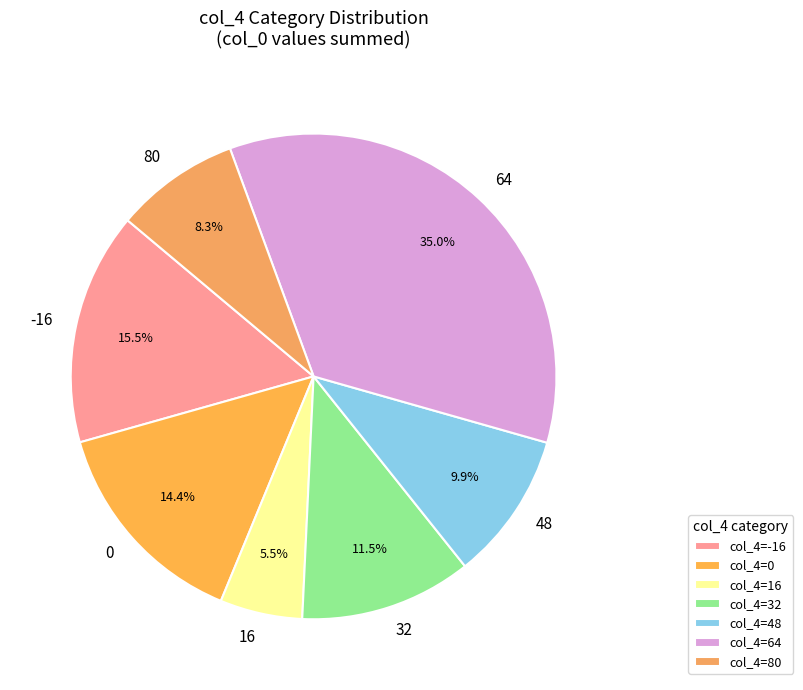

Which has a higher value, 48 or 16?

48